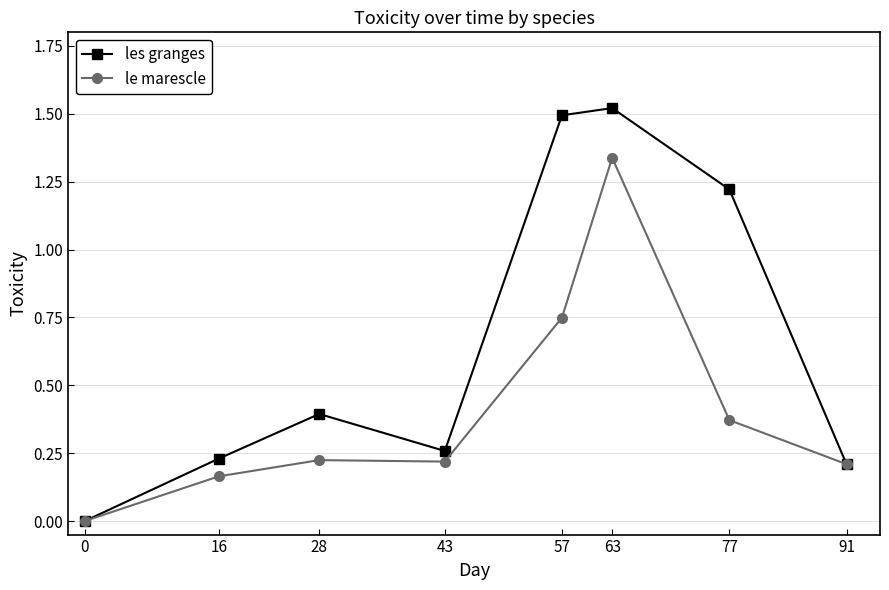

At which label does les granges reach its peak?

63